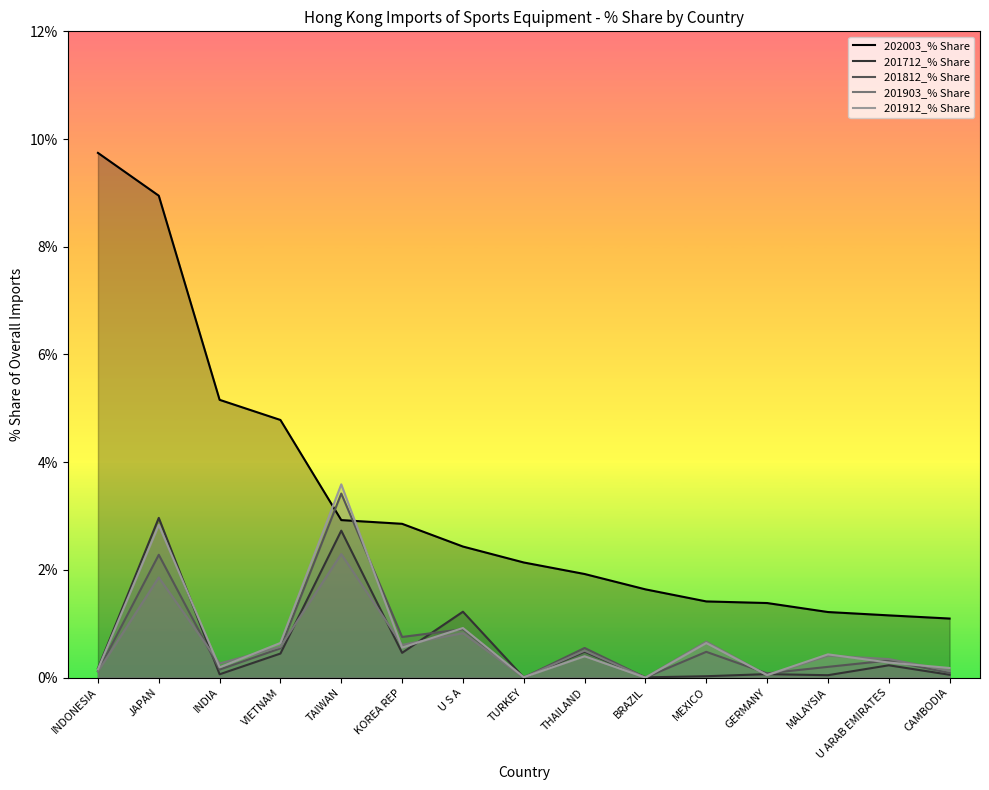

Reading right to left, what are all the values shown in this chart?

202003_% Share: 1.1	1.2	1.2	1.4	1.4	1.6	1.9	2.1	2.4	2.9	2.9	4.8	5.2	8.9	9.7
201712_% Share: 0.1	0.2	0.0	0.1	0.0	0.0	0.5	0.0	1.2	0.5	2.7	0.4	0.1	3.0	0.2
201812_% Share: 0.1	0.3	0.2	0.1	0.5	0.0	0.6	0.0	0.9	0.8	3.4	0.5	0.1	2.3	0.1
201903_% Share: 0.1	0.3	0.4	0.0	0.7	0.0	0.5	0.0	0.8	0.6	2.3	0.6	0.3	1.9	0.1
201912_% Share: 0.2	0.3	0.4	0.0	0.6	0.0	0.4	0.0	0.9	0.6	3.6	0.6	0.2	2.8	0.2